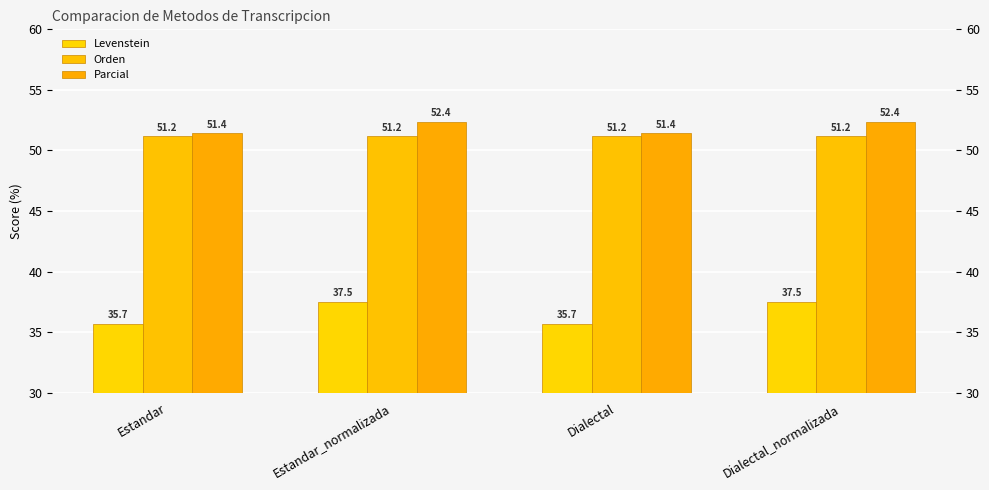

Reading right to left, transcribe all the data shown in this chart.

Levenstein: 37.5	35.7	37.5	35.7
Orden: 51.2	51.2	51.2	51.2
Parcial: 52.4	51.4	52.4	51.4